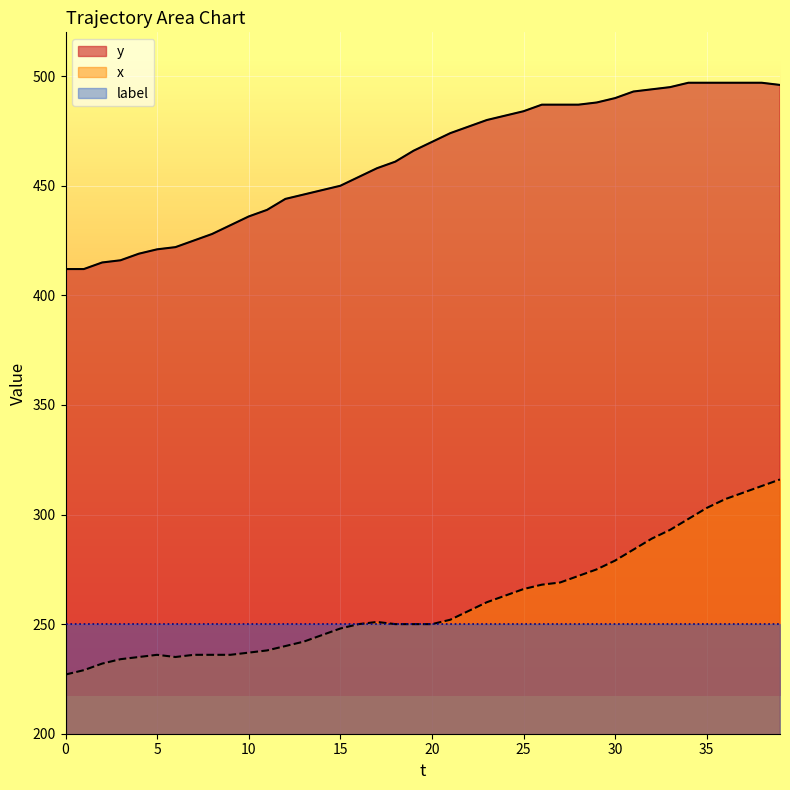

What are all the series names shown in the legend?

y, x, label